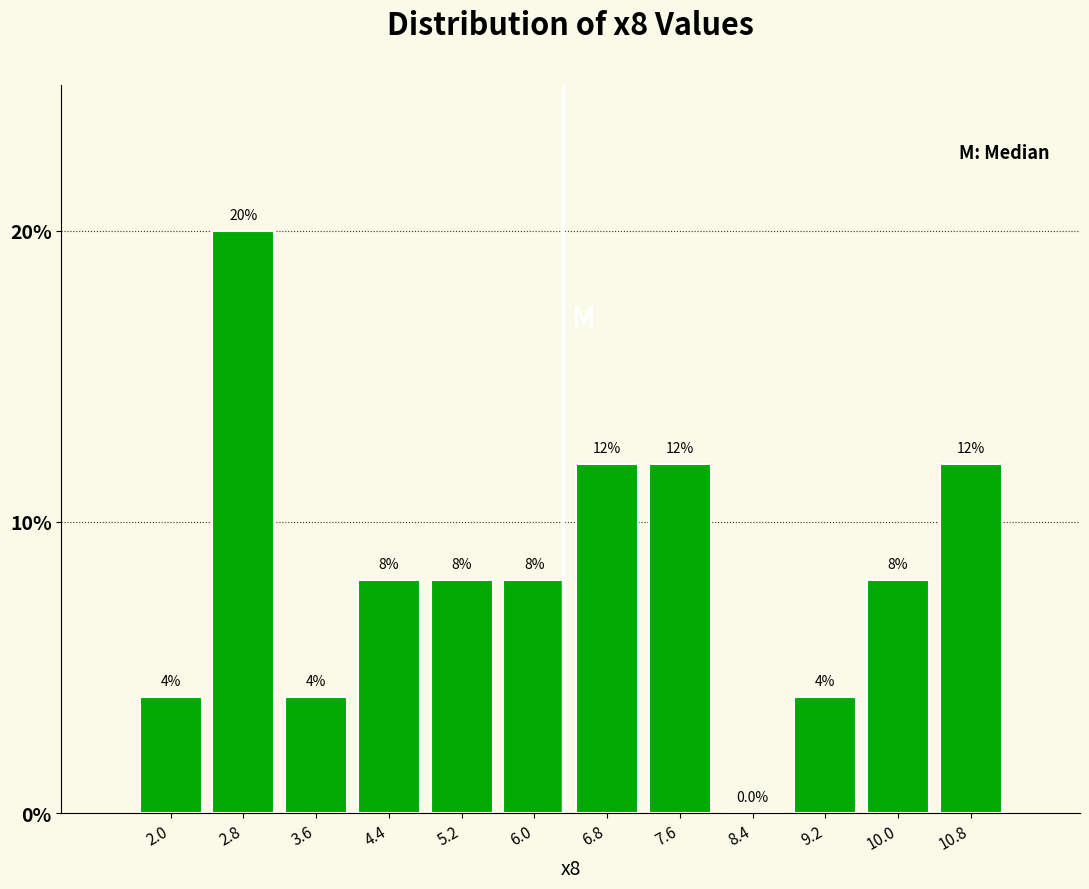

What is the height of the bar covering 4.0 to 4.8 on the x-axis? The bar edges are not printed on the chart, so give them approximately, as read against the axis.

8.0